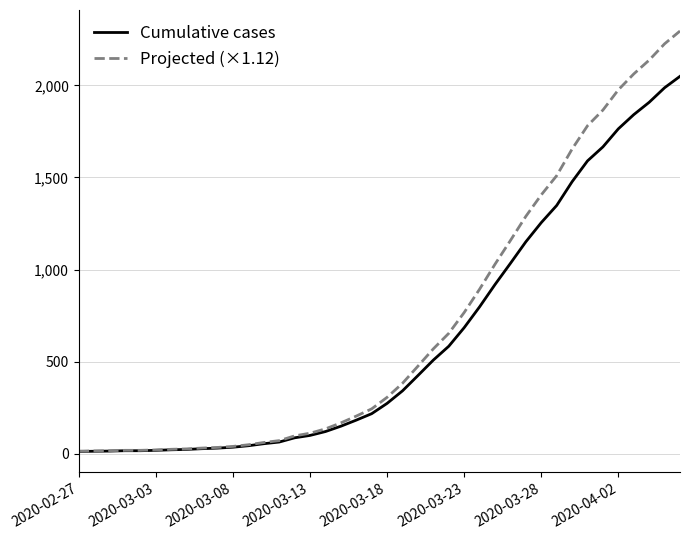

Which series has the largest range (max minus min)?

Projected (×1.12)